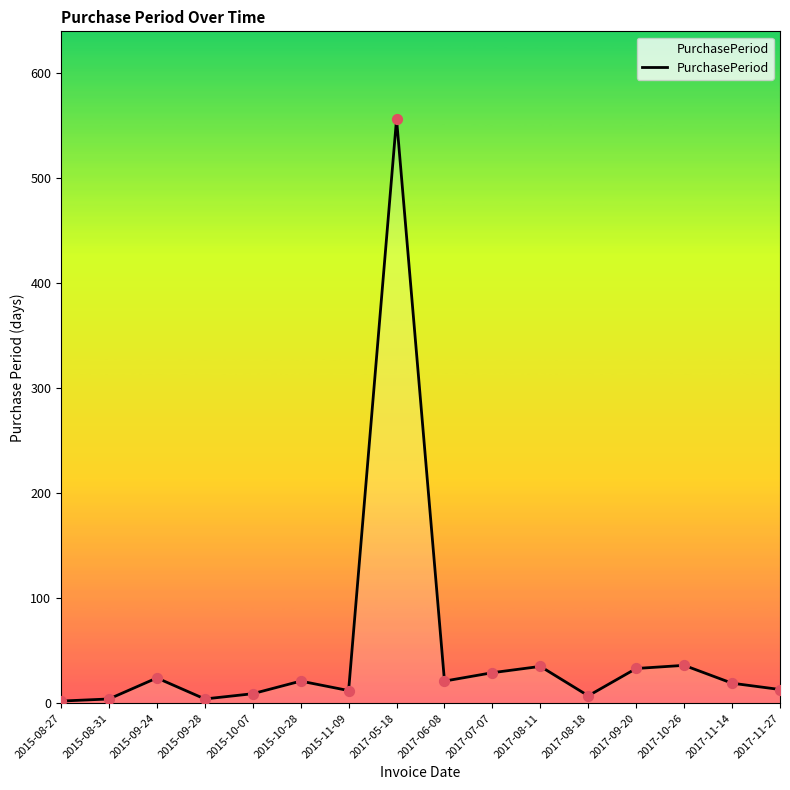

What is the ratio of the value at 2017-05-18 to the value at 2017-11-14?

29.3